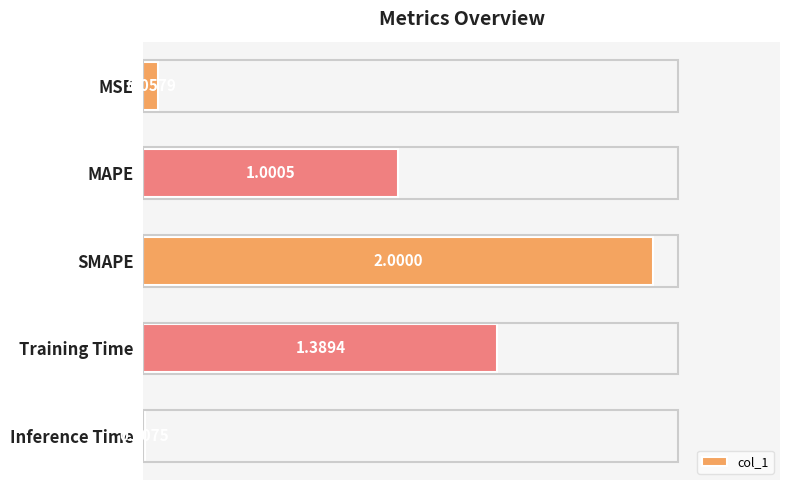

How many data points are less than 1?

2